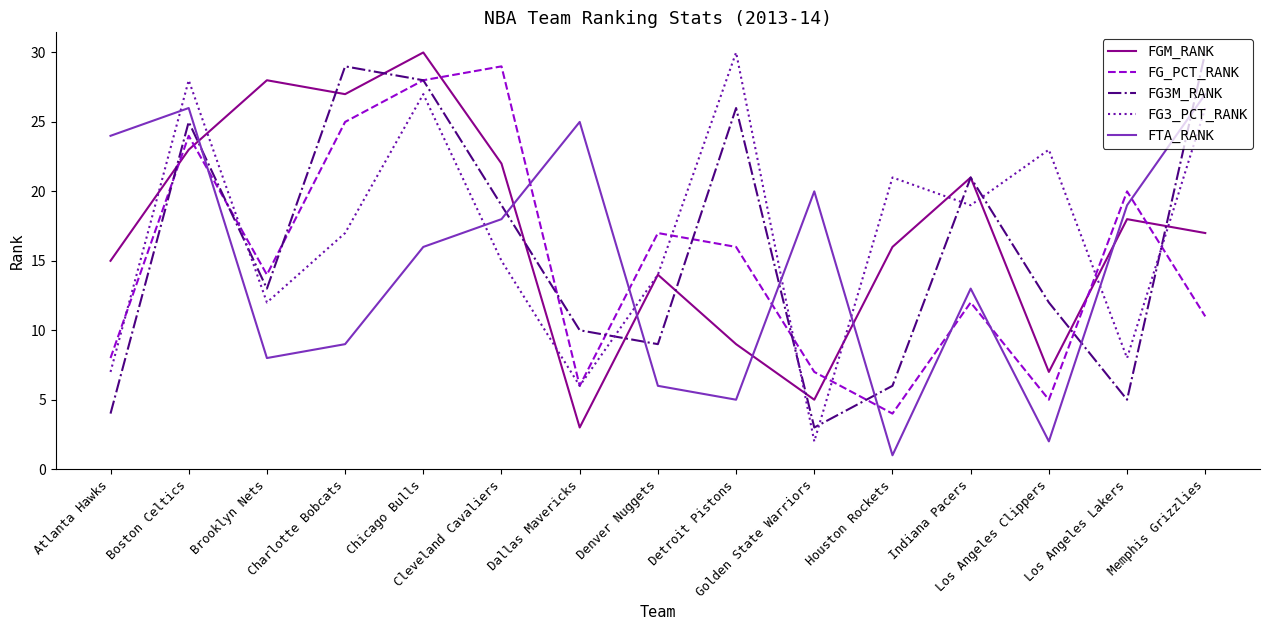

At how many categories does at least one series exceed 19?

14